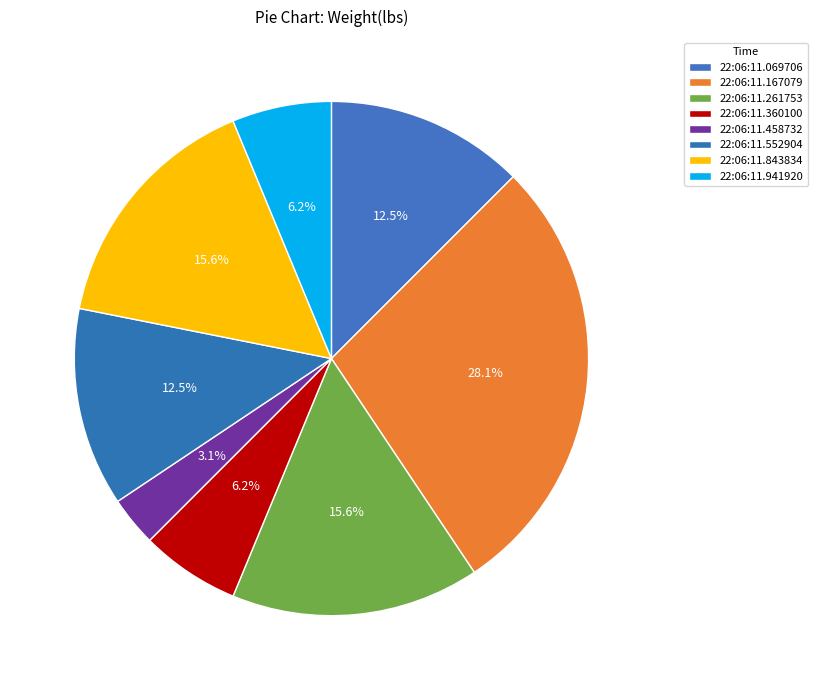

Count the number of slices in the pie.

8